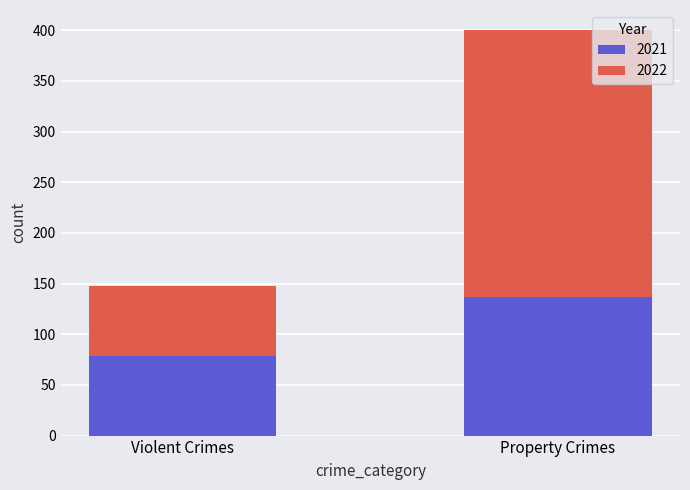

Rank the categories by 2021 value from lowest to highest.

Violent Crimes, Property Crimes